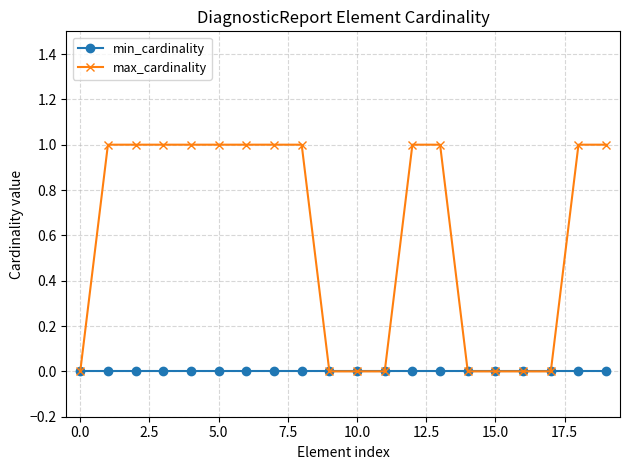

Which series has the largest total across all categories?

max_cardinality